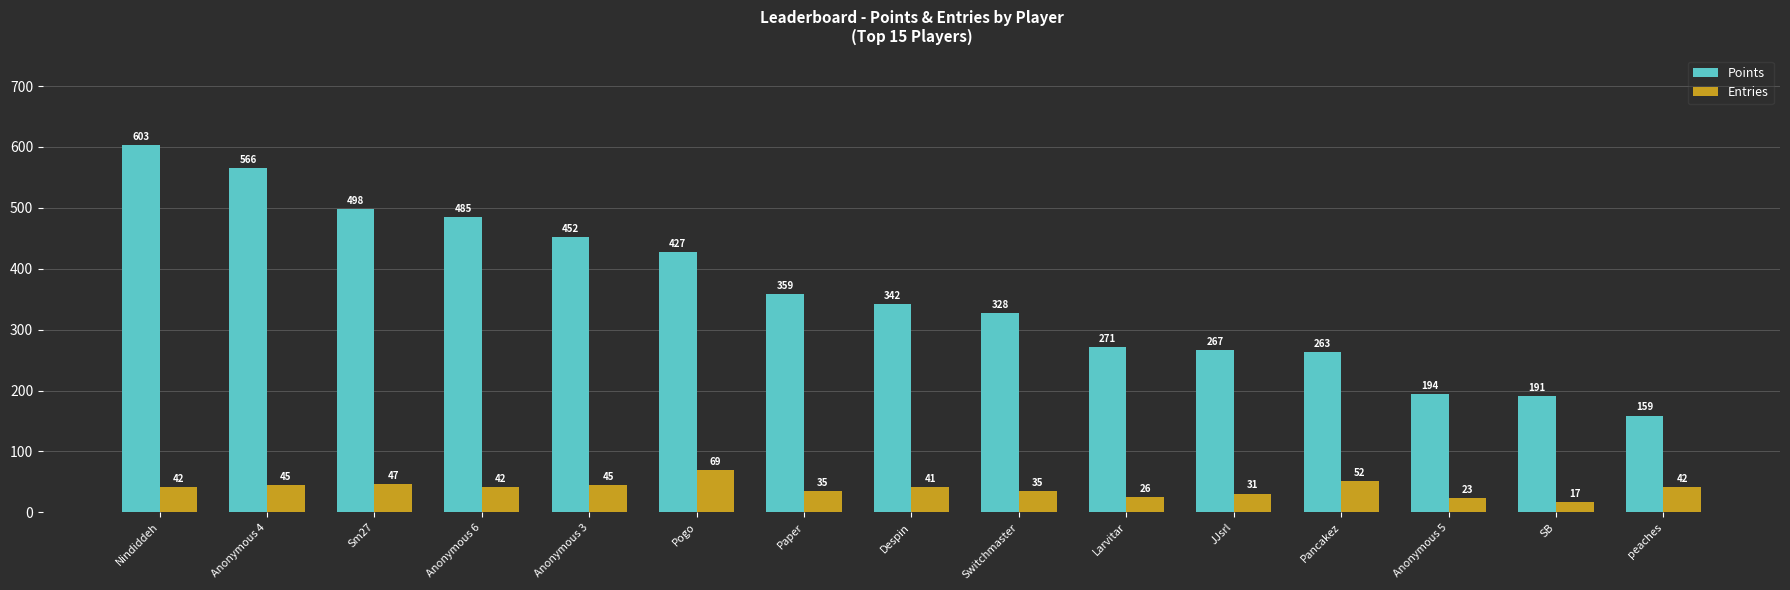

Which category has the lowest value in the Points series?

peaches